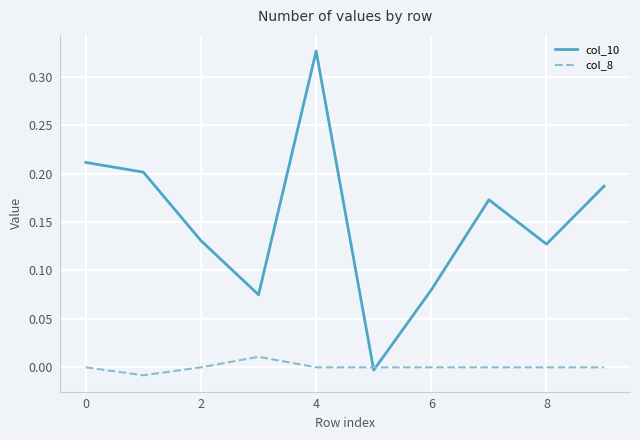

Which series has the largest range (max minus min)?

col_10